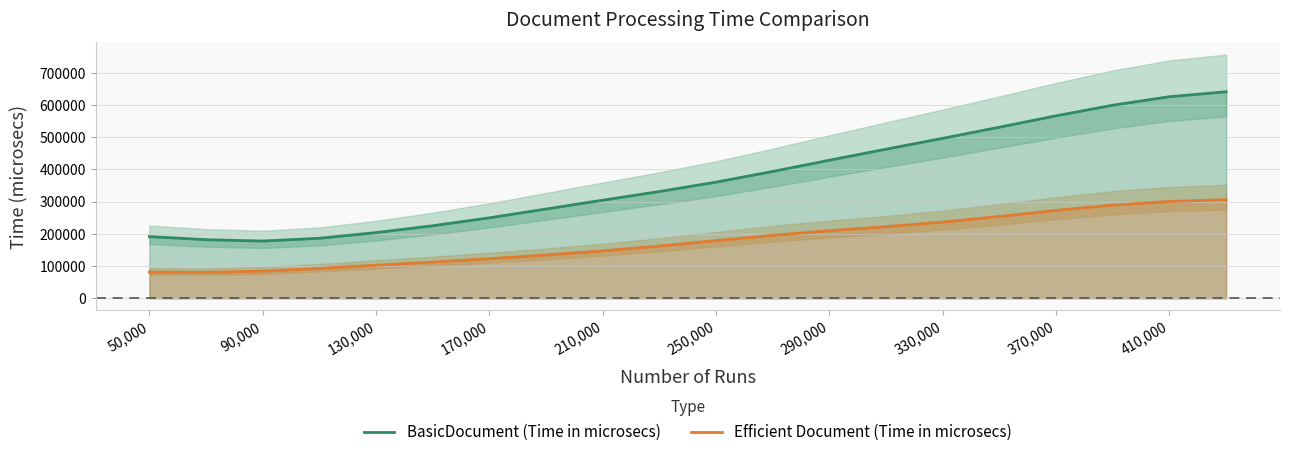

What is the difference between the maximum and second lowest values in the BasicDocument (Time in microsecs) series?

459109.8